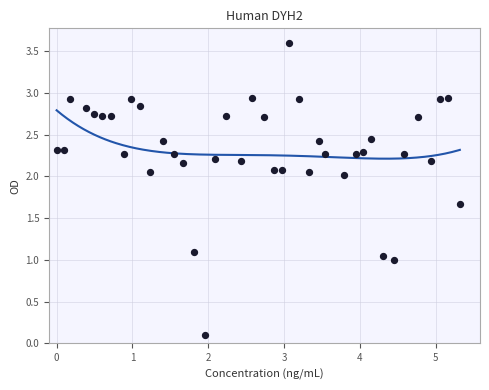

What is the range of Y values (max minus min)?

3.5